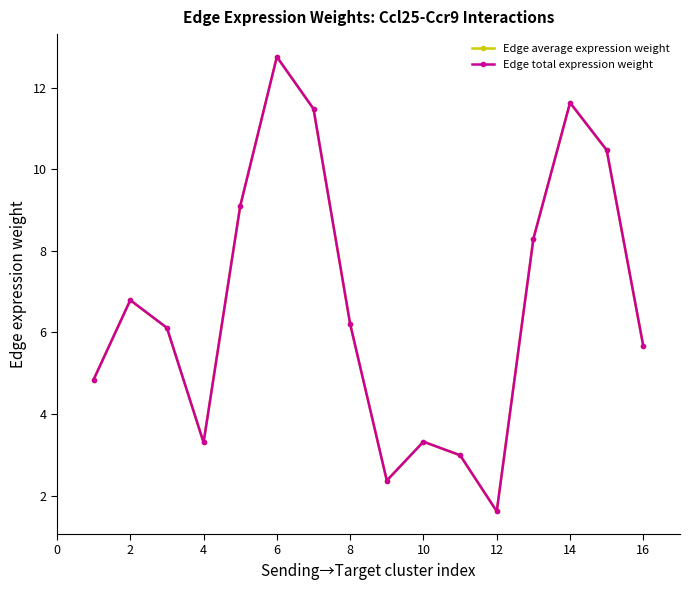

Reading left to right, extract all data points from this chart.

Edge average expression weight: 4.8	6.8	6.1	3.3	9.1	12.8	11.5	6.2	2.4	3.3	3.0	1.6	8.3	11.6	10.5	5.7
Edge total expression weight: 4.8	6.8	6.1	3.3	9.1	12.8	11.5	6.2	2.4	3.3	3.0	1.6	8.3	11.6	10.5	5.7